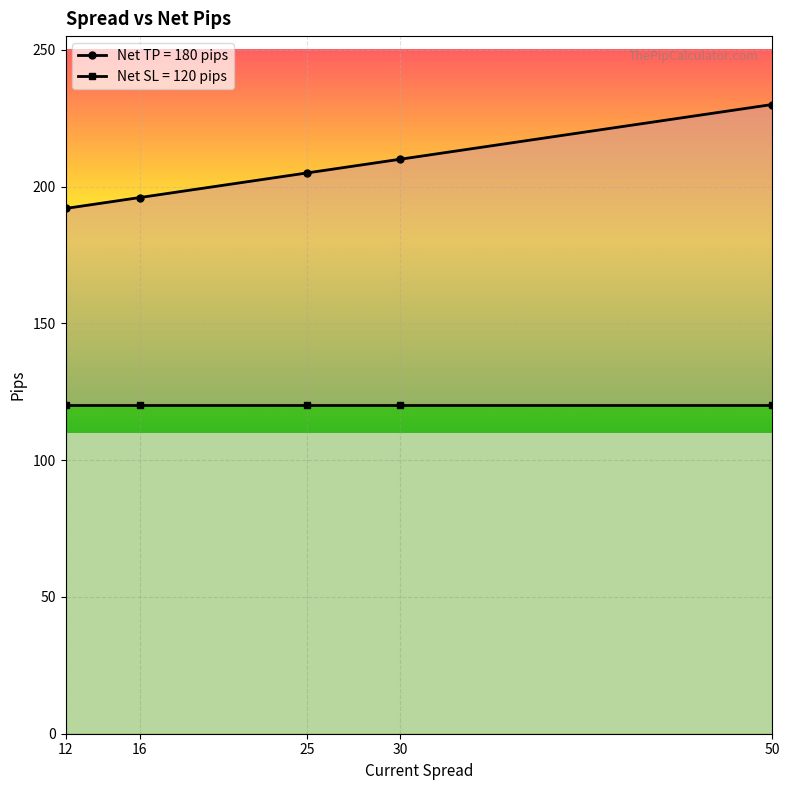

Is it true that the value at 12 is 192?

True